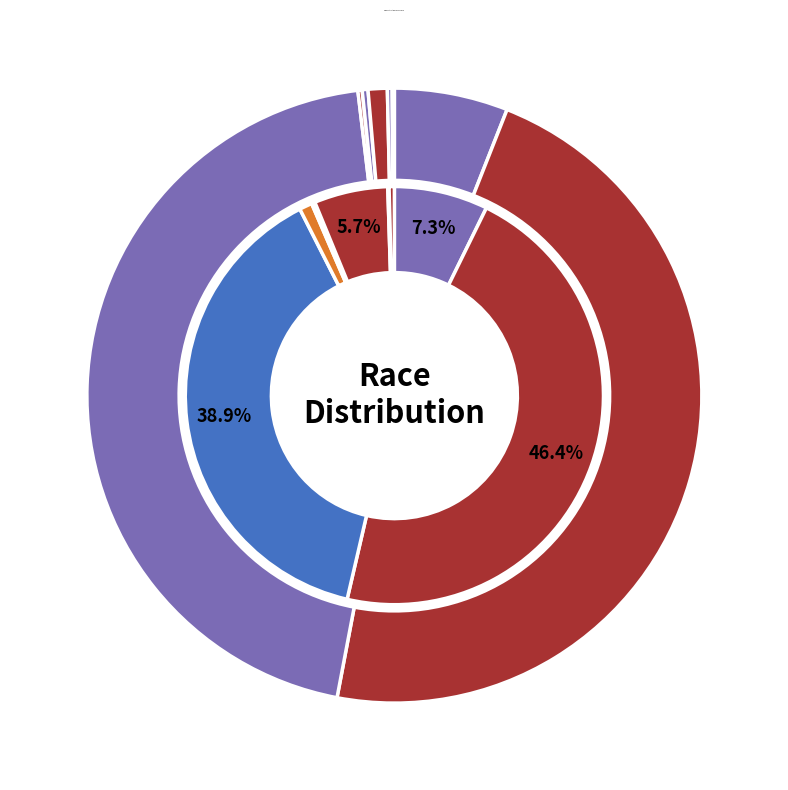

Is values_2020 the majority of the pie?

No